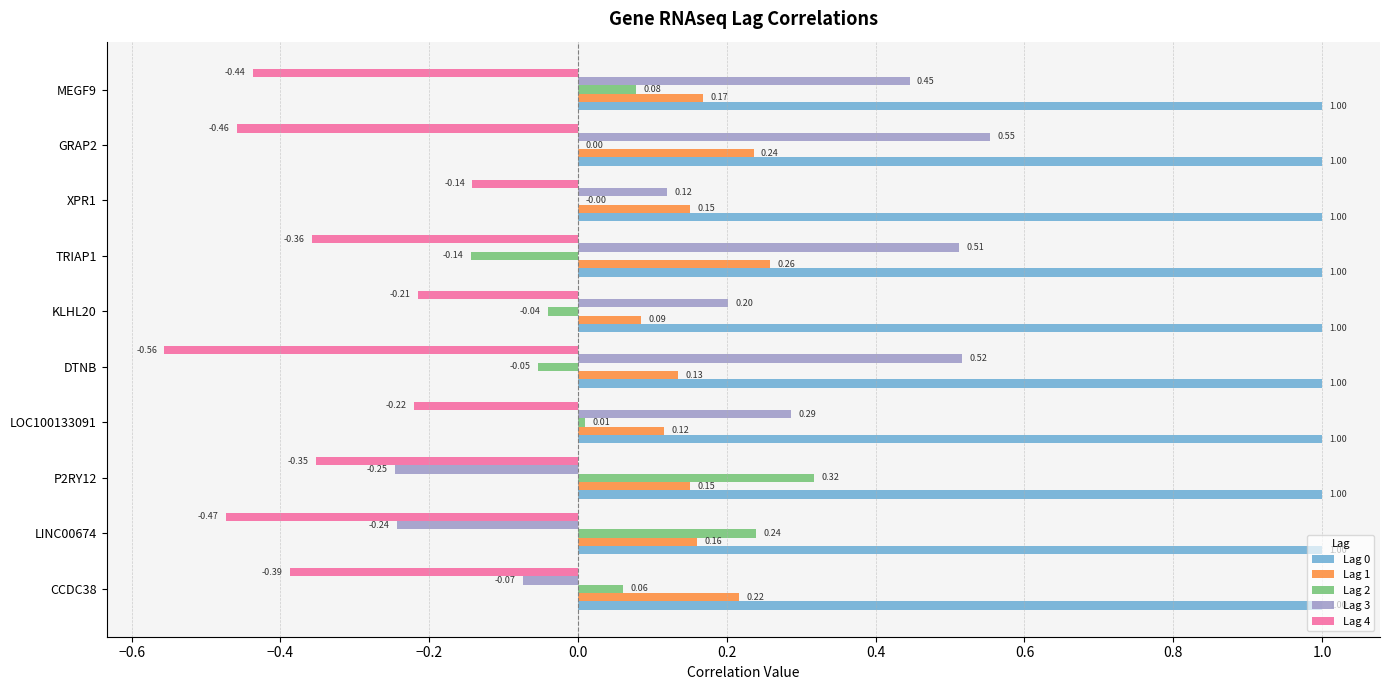

What is the total value across all series at CCDC38?

0.8